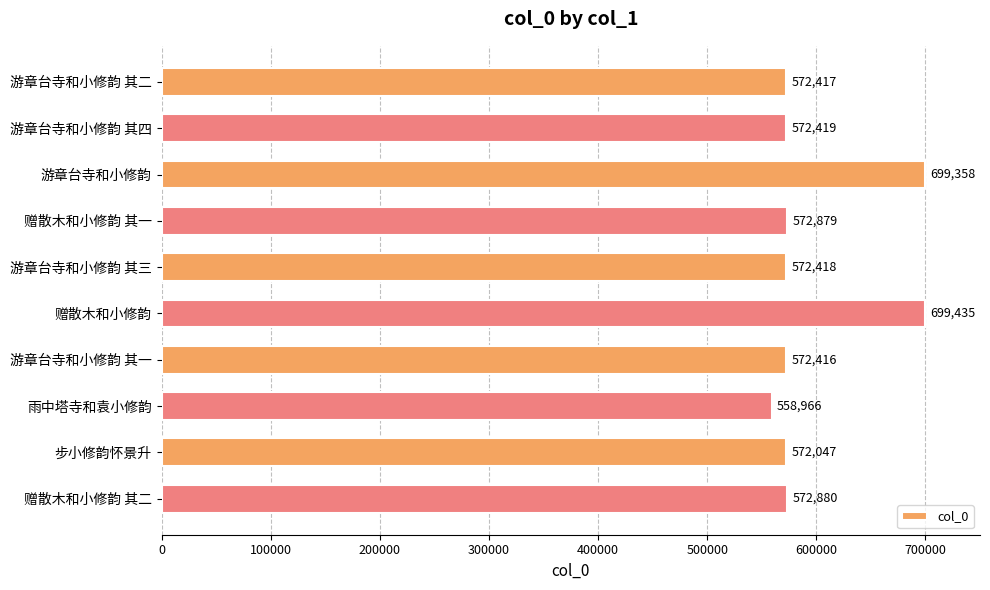

Count the number of data series in this chart.

1